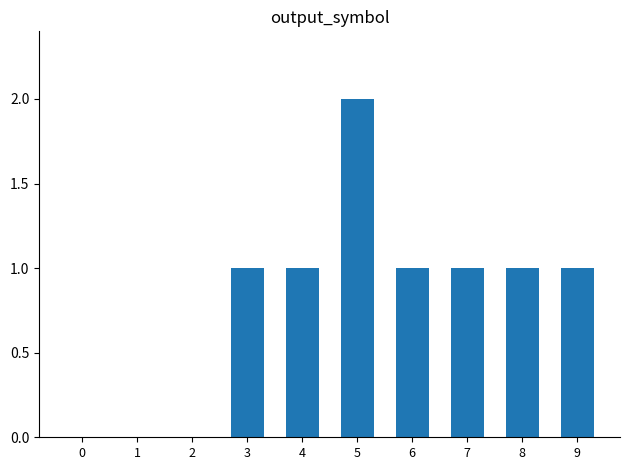

What is the difference between the values at 0 and 8?

1